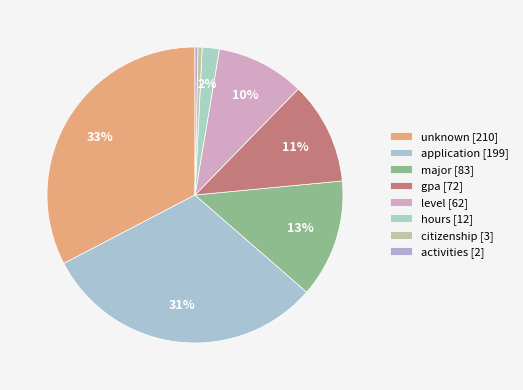

The hours slice represents 2% of the pie. True or false?

True